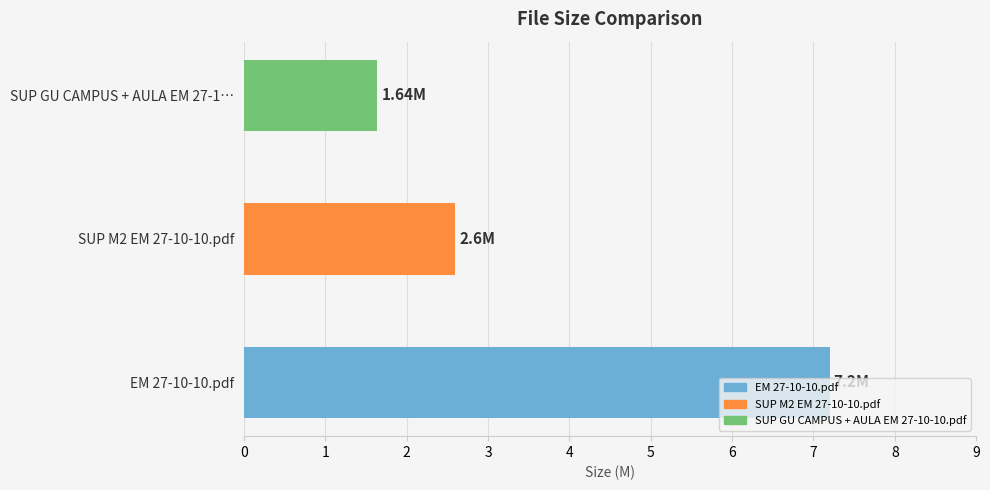

Rank the categories by value from highest to lowest.

EM 27-10-10.pdf, SUP M2 EM 27-10-10.pdf, SUP GU CAMPUS + AULA EM 27-1…